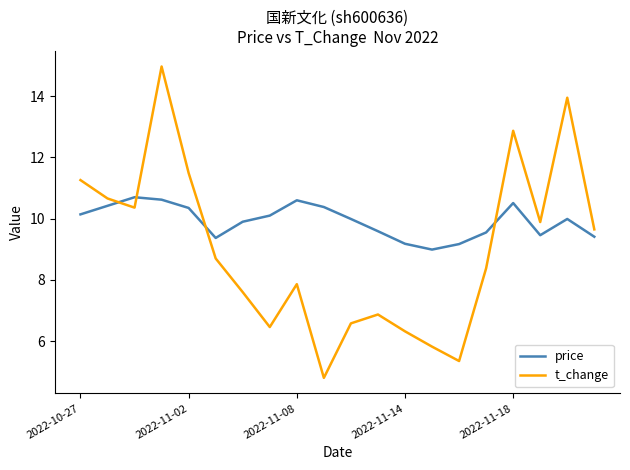

Which series has the largest range (max minus min)?

t_change